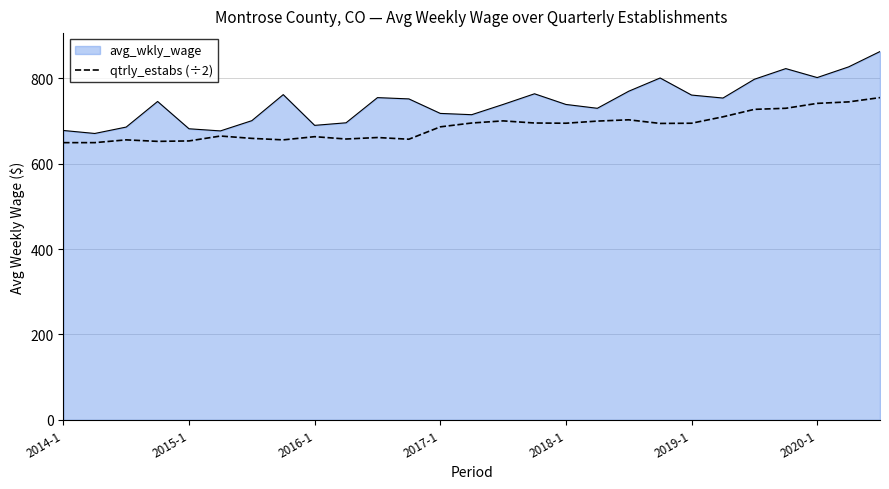

Which series has the largest total across all categories?

avg_wkly_wage